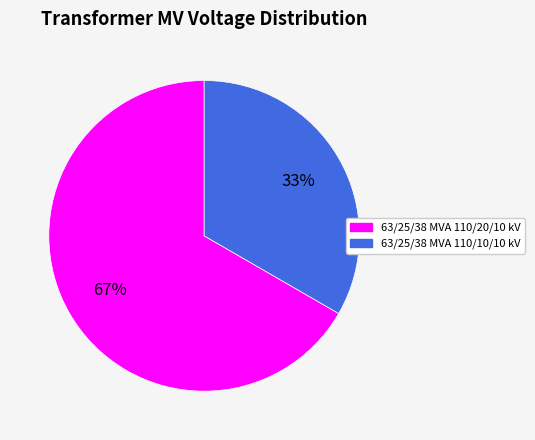

Does 63/25/38 MVA 110/10/10 kV represent more than half of the total?

No